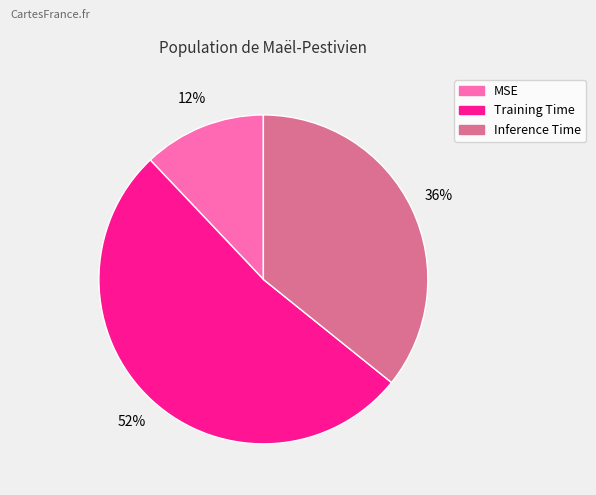

What percentage is the MSE slice, to the nearest percent?

12%